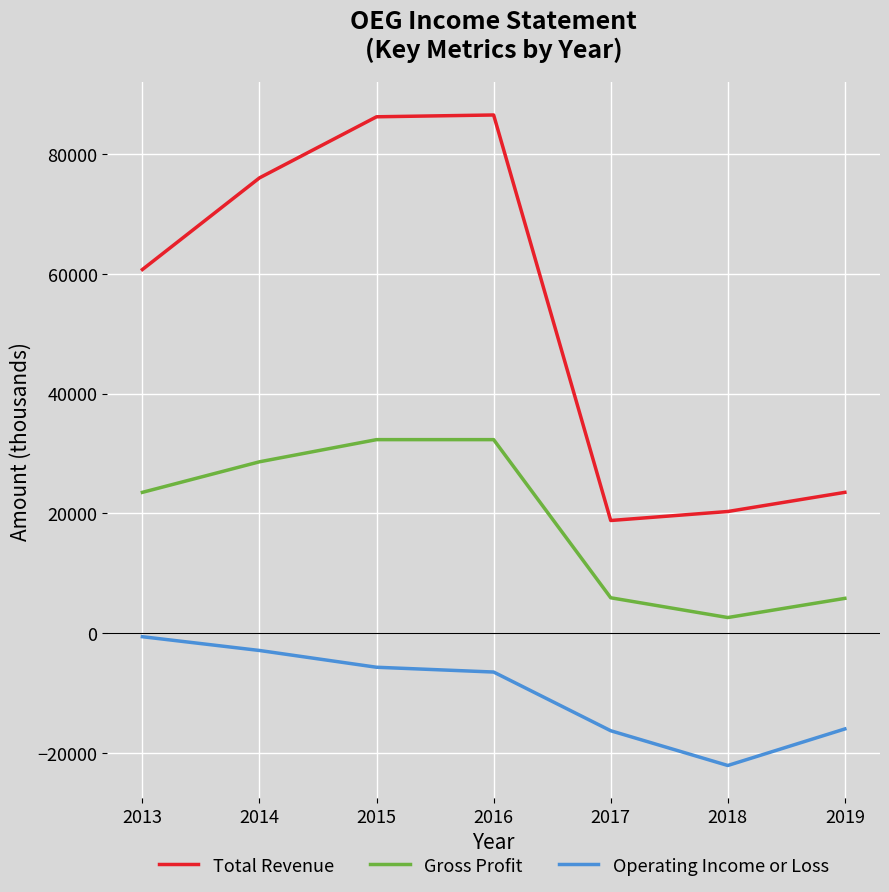

Which series changed the most between 2014 and 2019?

Total Revenue